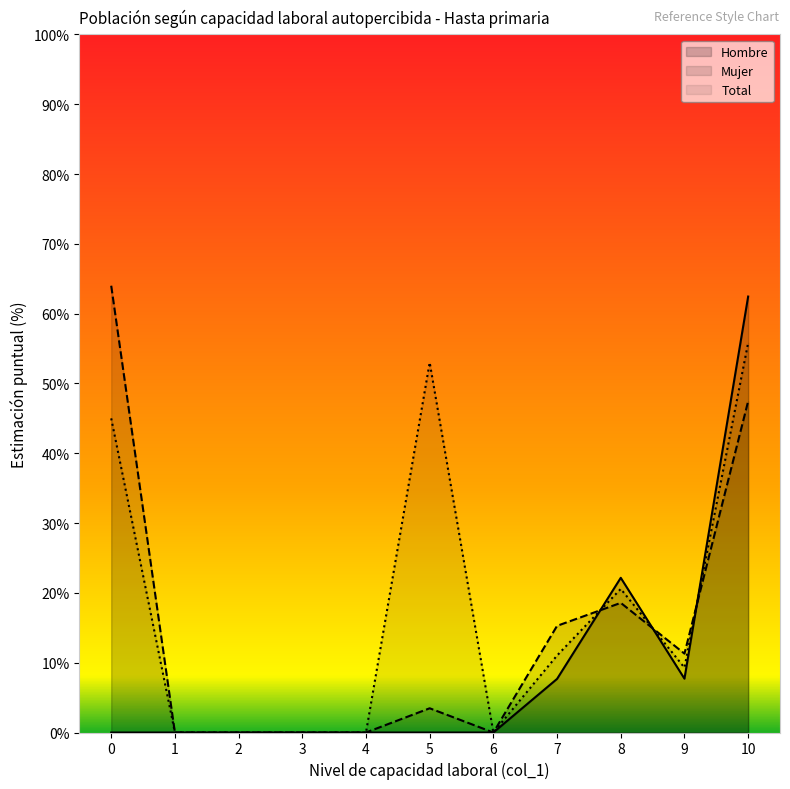

How many values in Total are above zero?

6